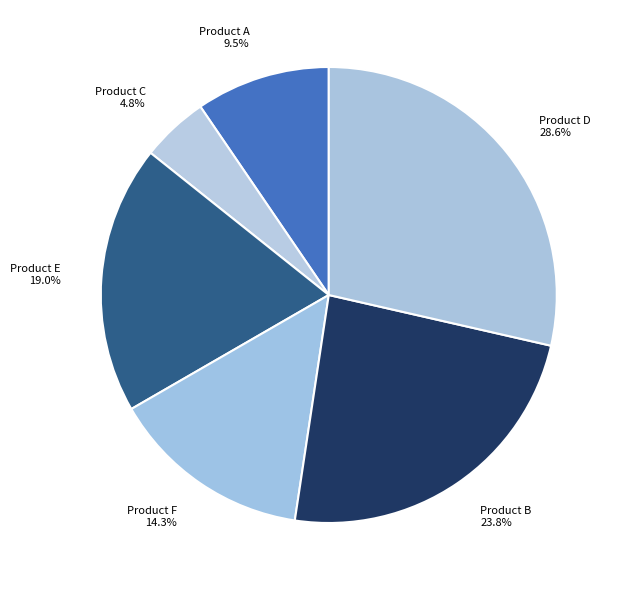

Rank the categories by value from lowest to highest.

Product C, Product A, Product F, Product E, Product B, Product D